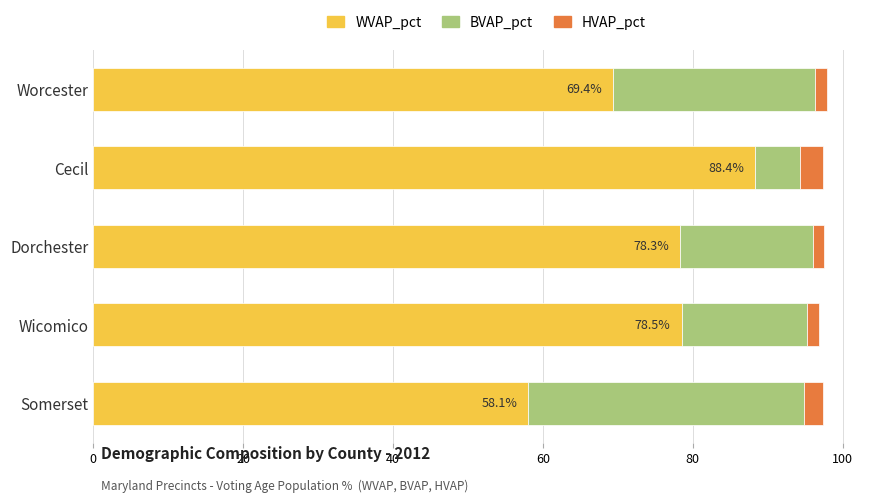

At which label does WVAP_pct reach its peak?

Cecil